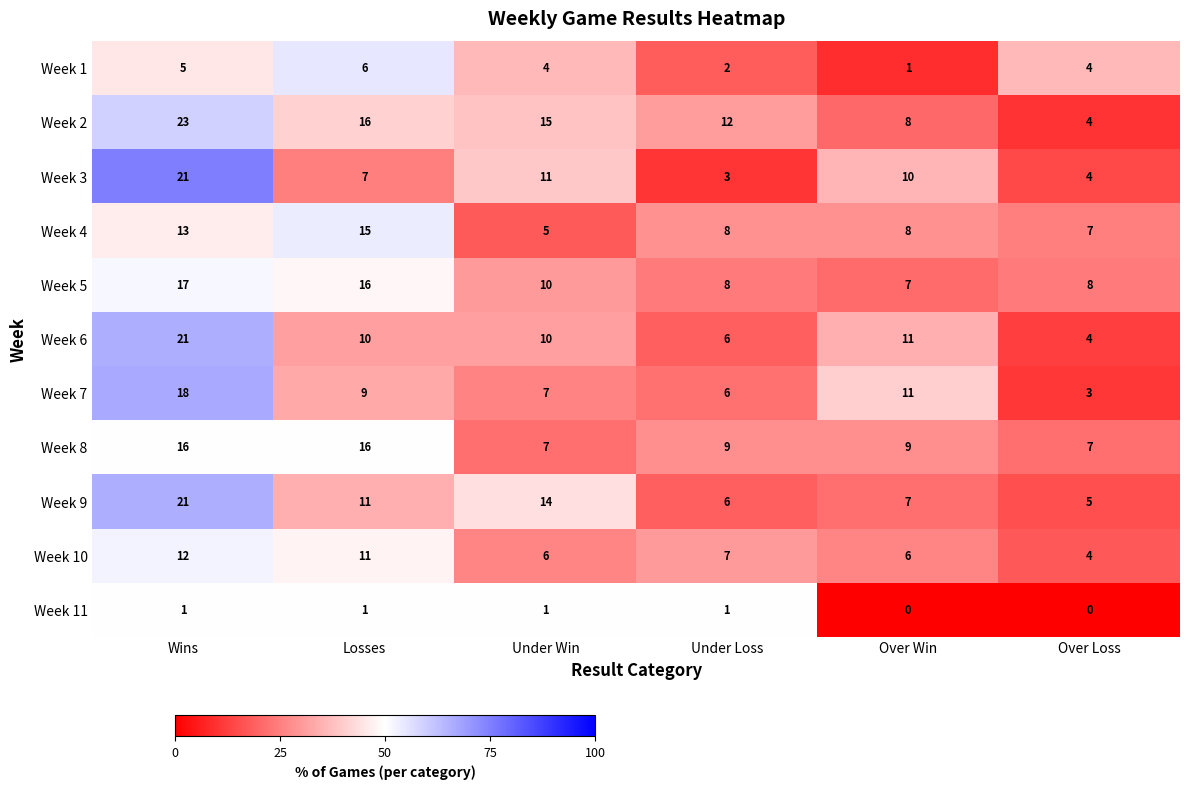

What is the approximate value of Week 7 at Over Win, to the nearest 10?

10